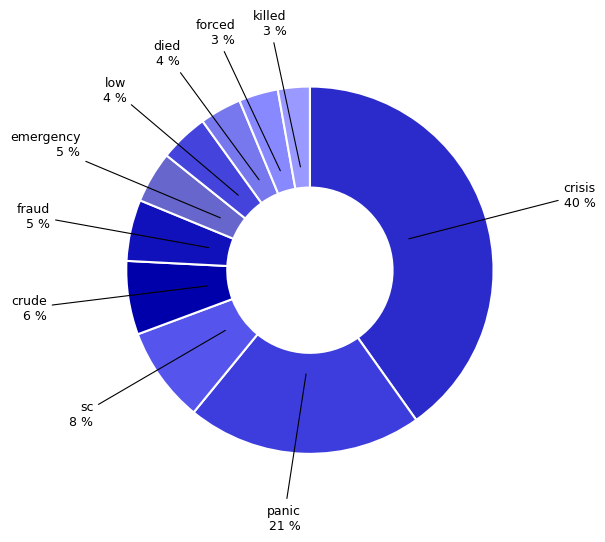

Is the sum of low and crude greater than half?

No